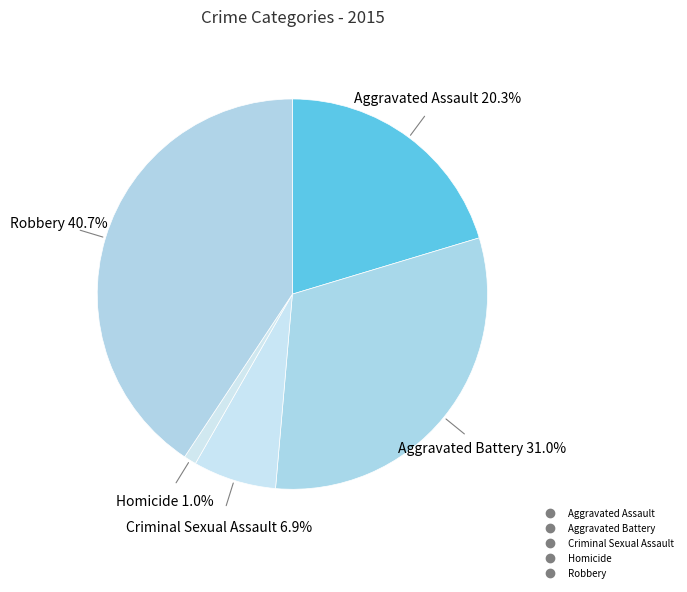

How many slices are in this pie chart?

5